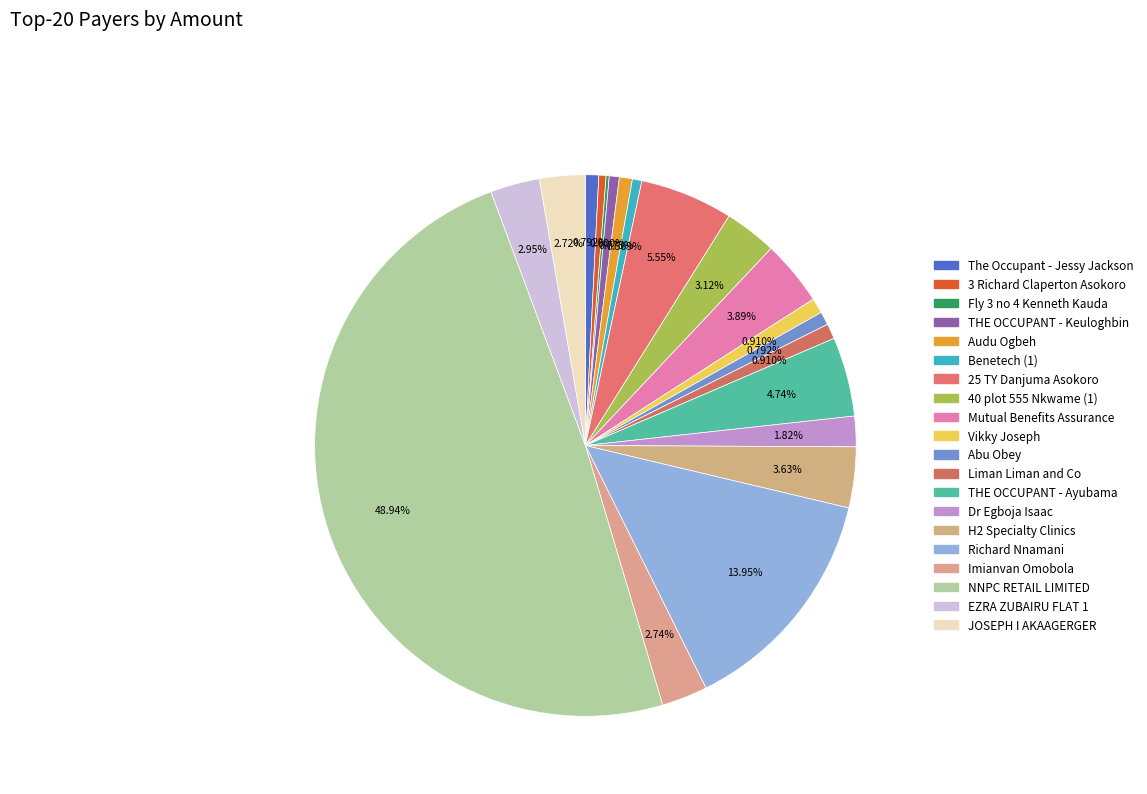

The NNPC RETAIL LIMITED slice represents 61% of the pie. True or false?

False